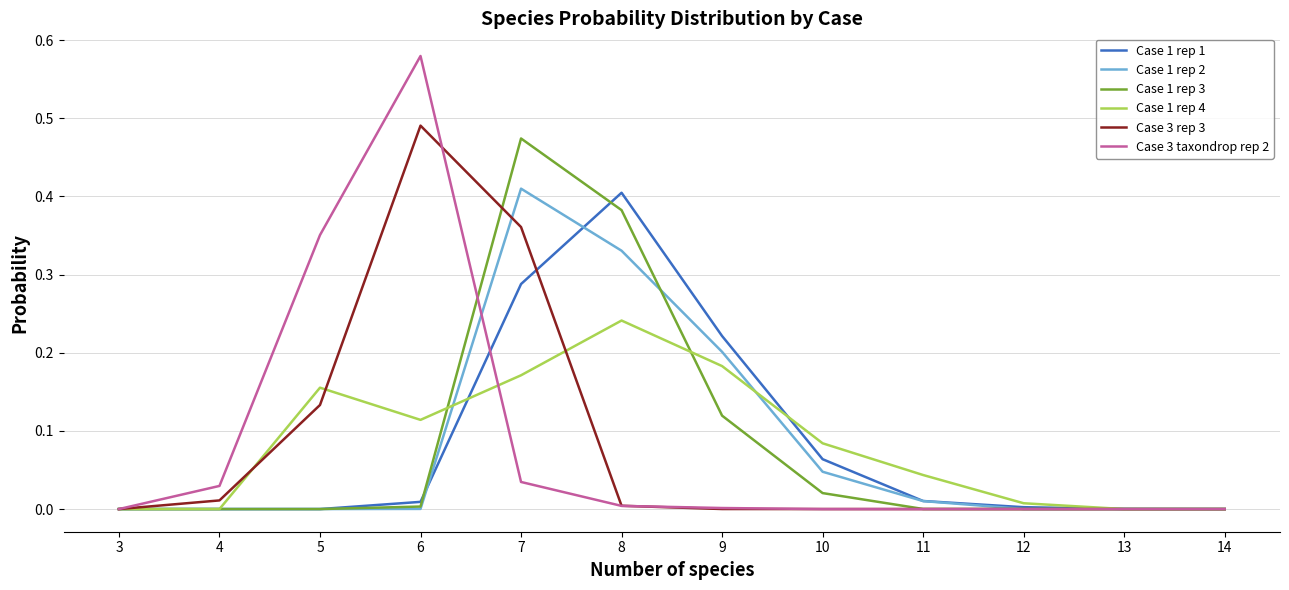

True or false: Case 1 rep 2 has a value of 0.0 at 3.

True